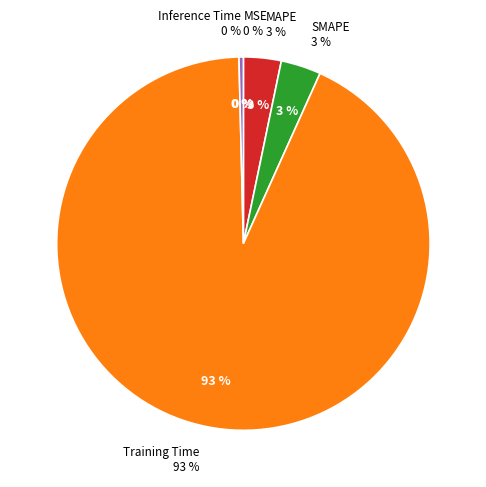

Rank the categories by value from lowest to highest.

MSE, Inference Time, MAPE, SMAPE, Training Time